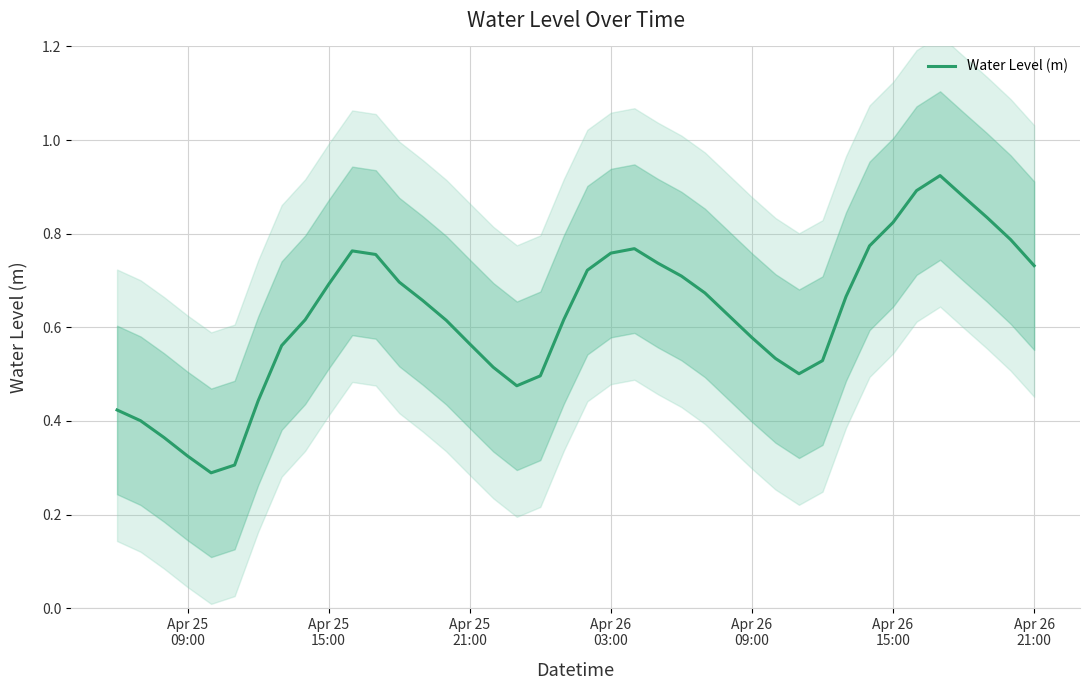

How many lines are shown in the chart?

1